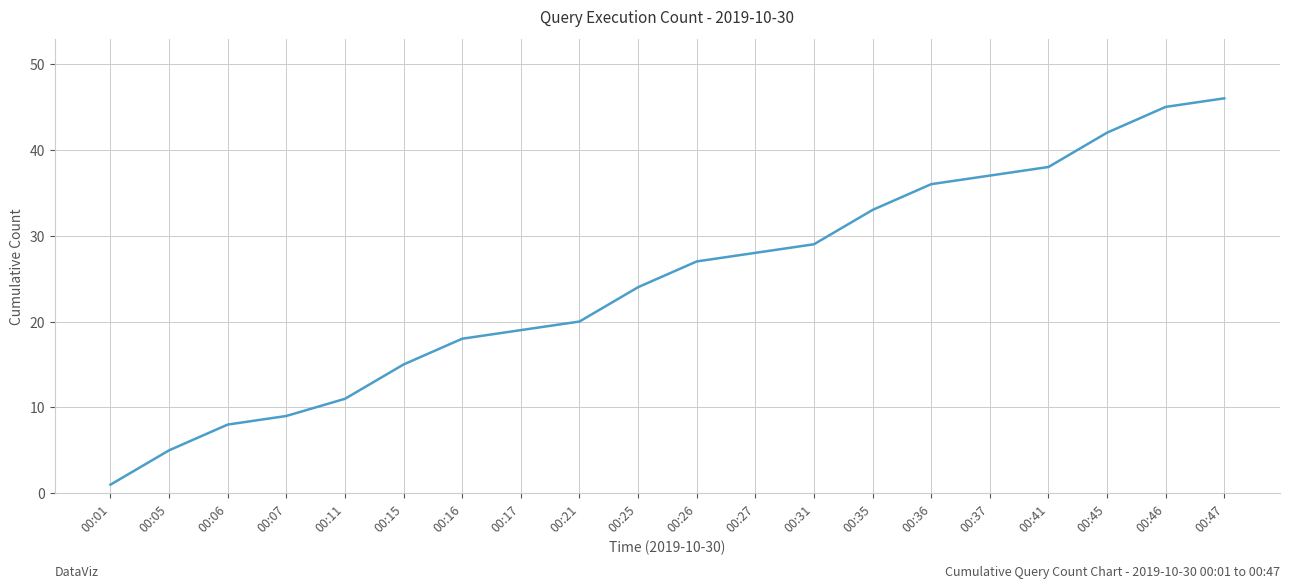

What is the sum of the values at 00:07 and 00:15?

24